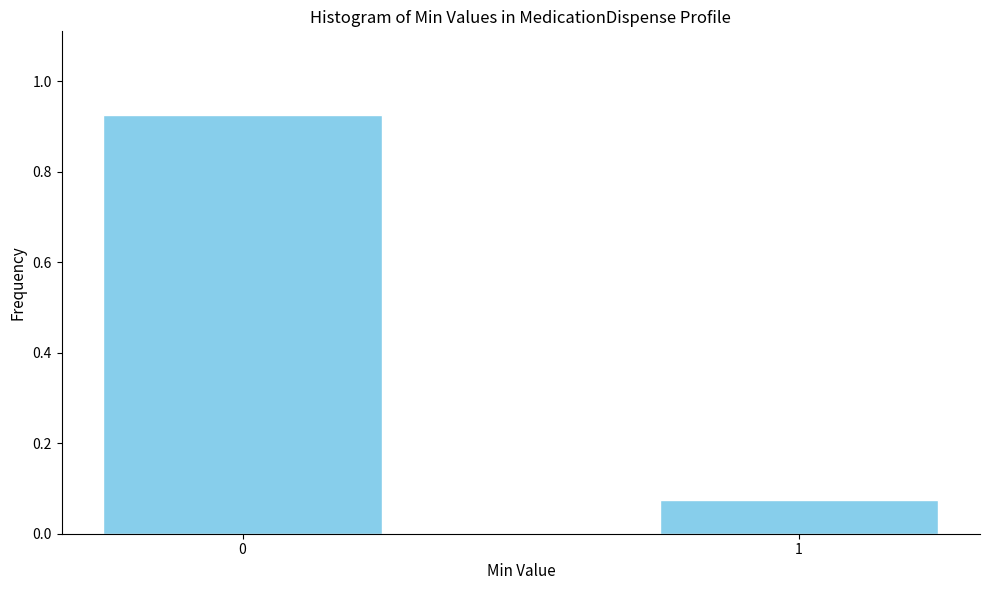

Rank the categories by value from lowest to highest.

1, 0